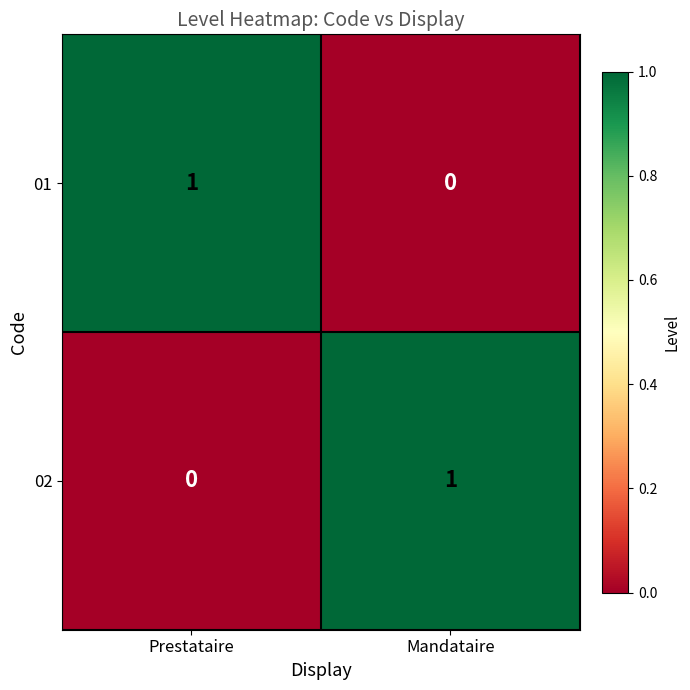

Is the value of 01 at Mandataire greater than the value of 02 at Mandataire?

No